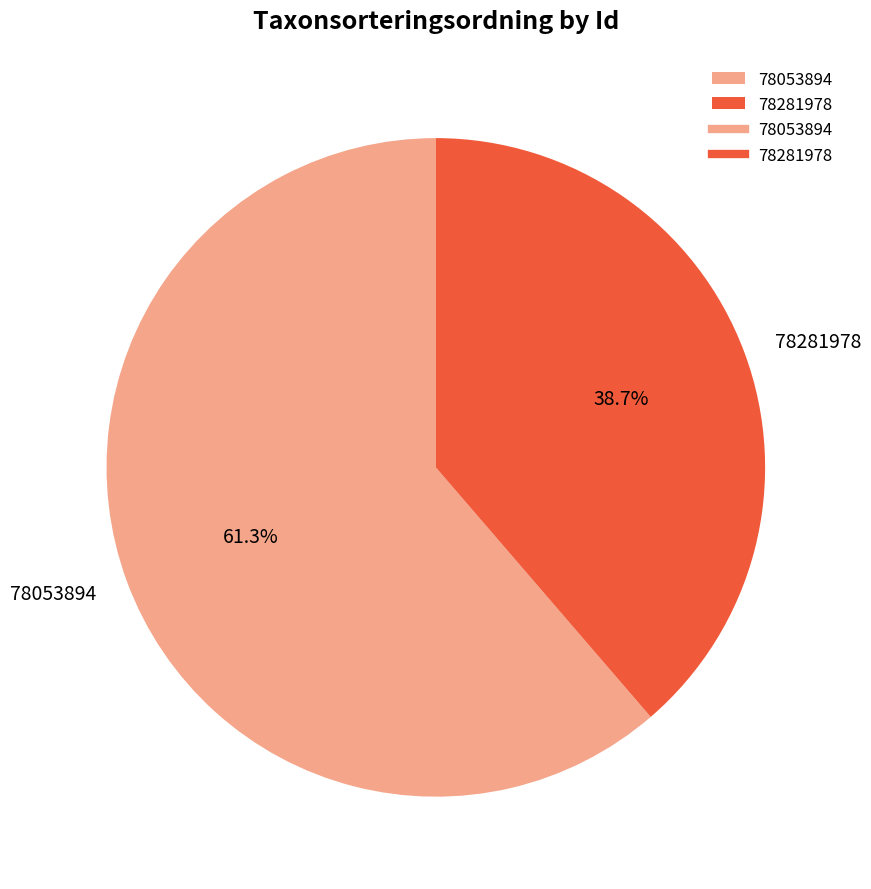

Is it true that 78053894 is 51% of the pie?

False